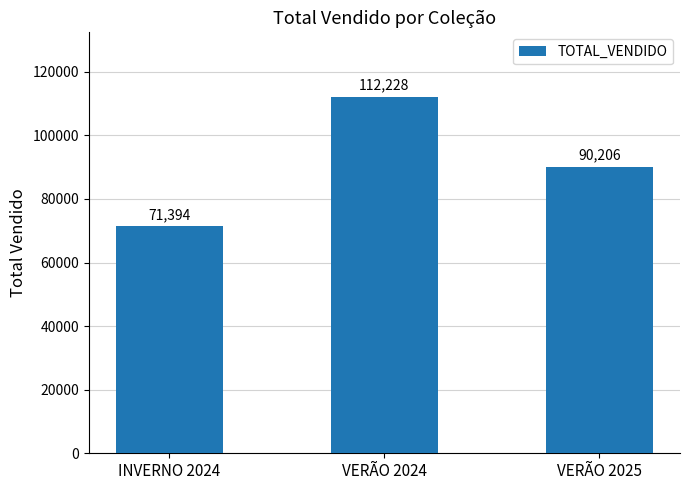

What is the sum of all values?

273828